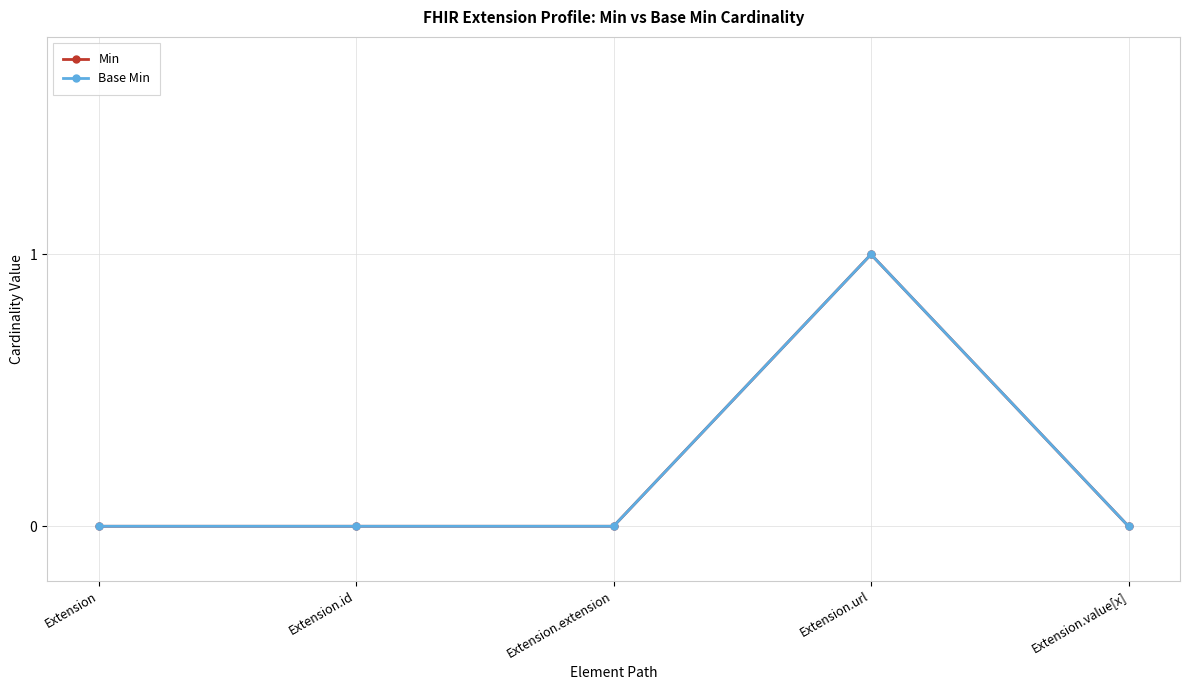

At Extension.url, list the series in order from largest to smallest.

Min, Base Min